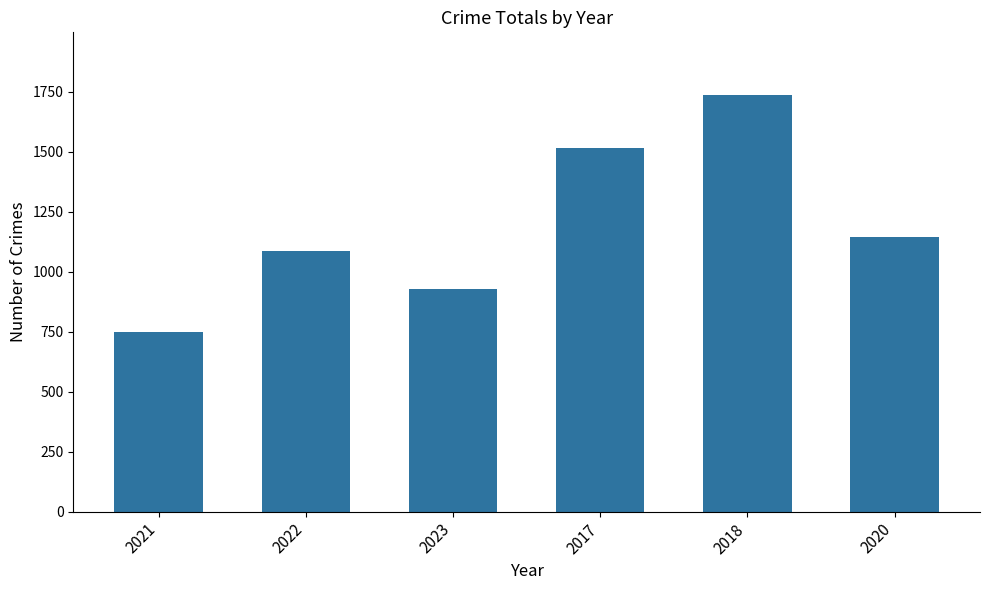

Count the values in the range 929 to 1518.

4